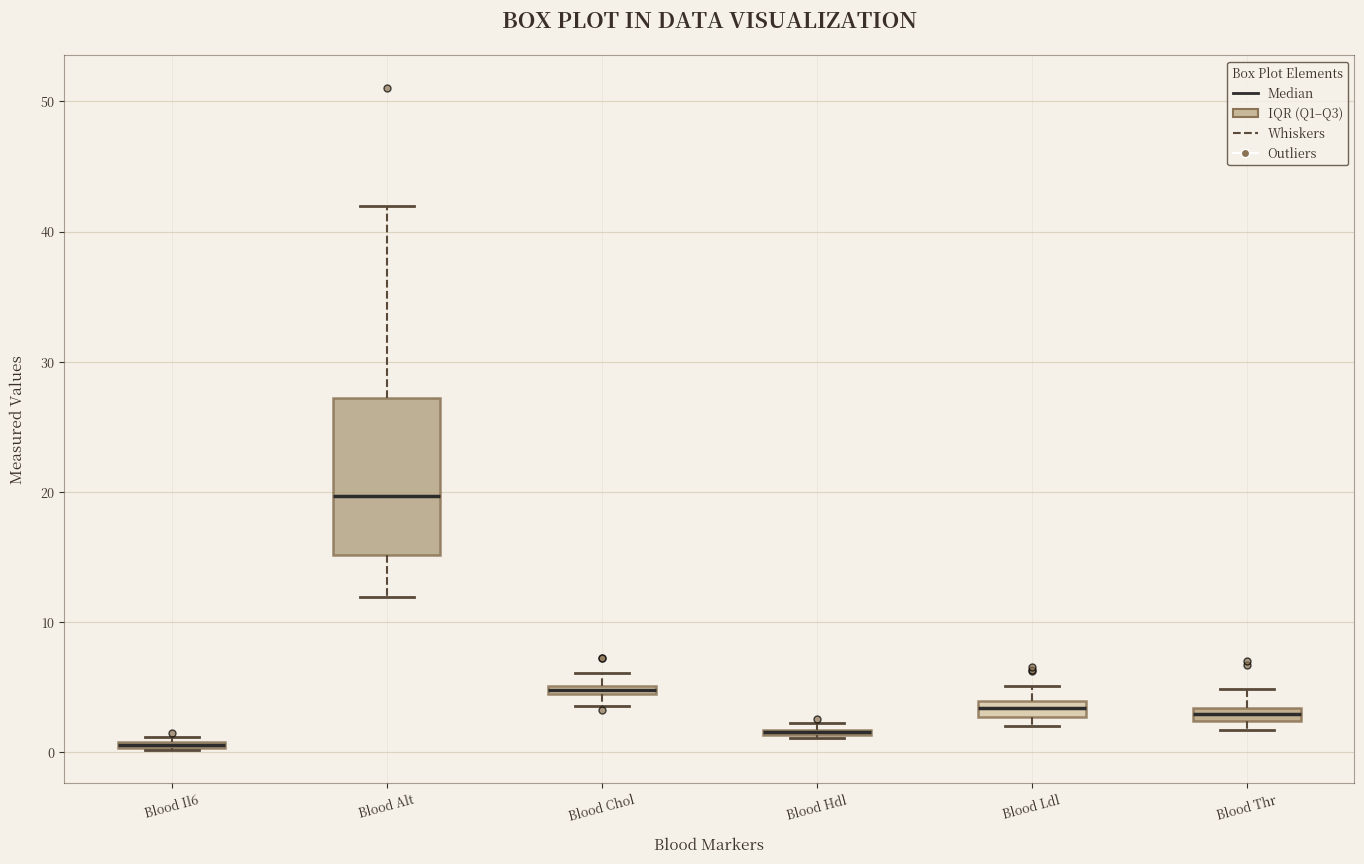

Where does the upper whisker of the box for Blood Alt end on the y-axis? The values are not printed on the chart, so give them approximately, as read against the axis.

42